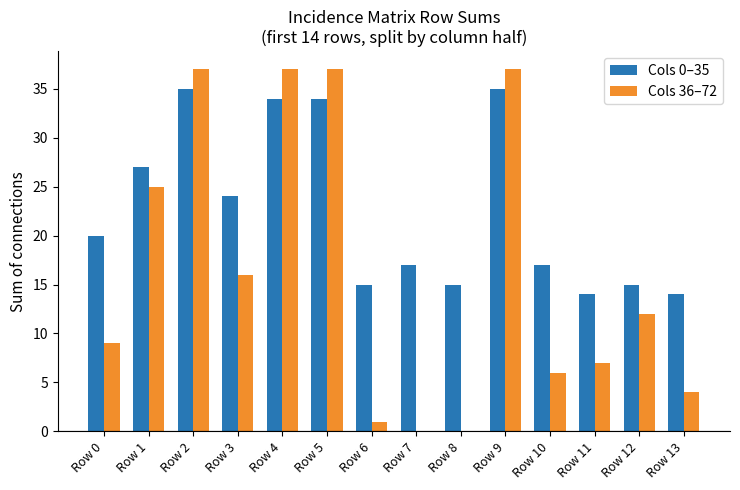

What is the spread (max minus min) of values at Row 1?

2